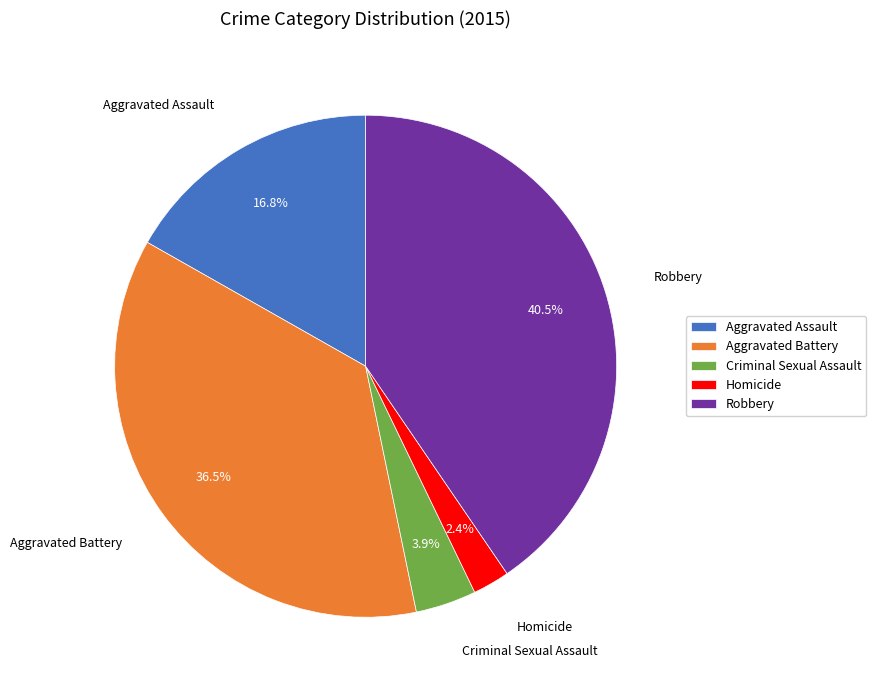

How much of the chart is everything except Criminal Sexual Assault?

96.1%